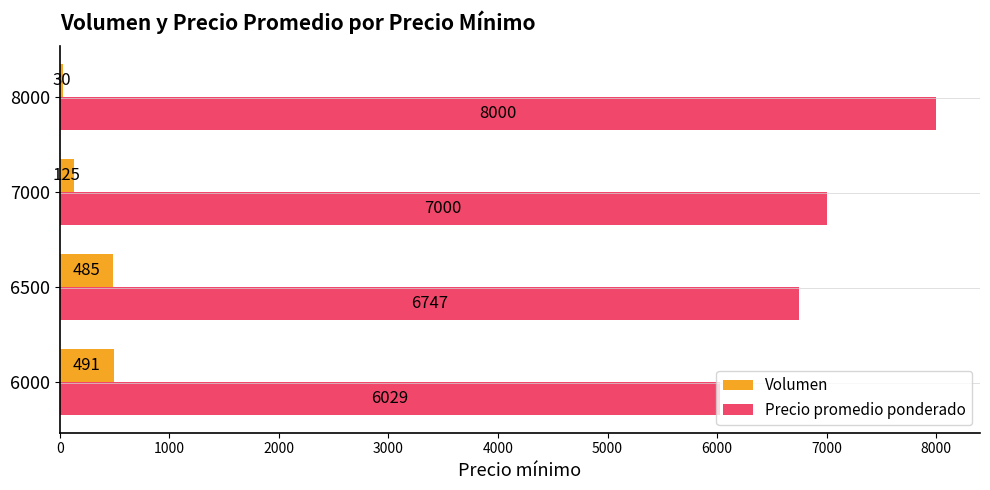

Rank the series by their maximum value, from lowest to highest.

Volumen, Precio promedio ponderado